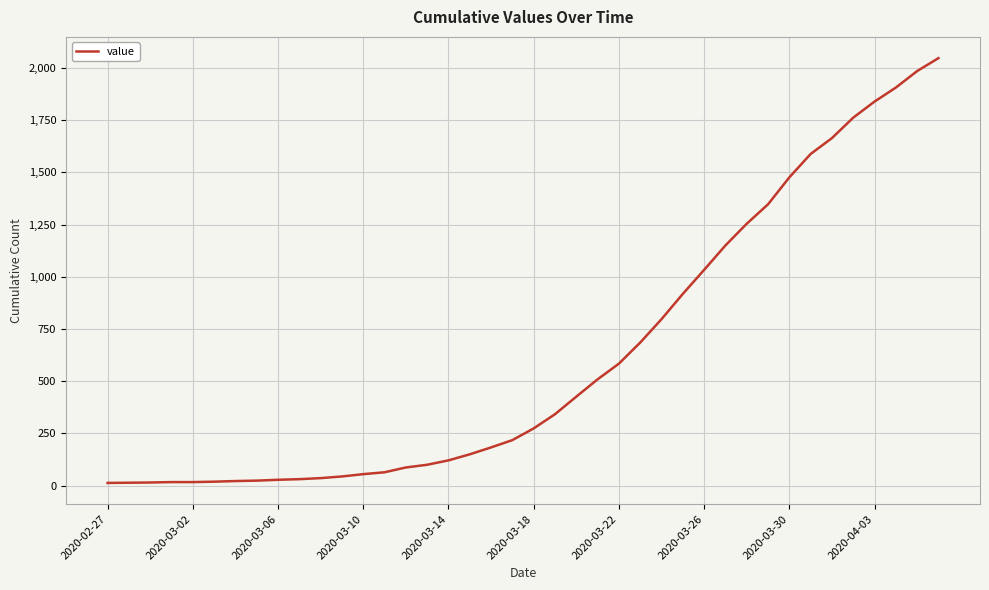

What is the maximum value shown in the chart?

2047